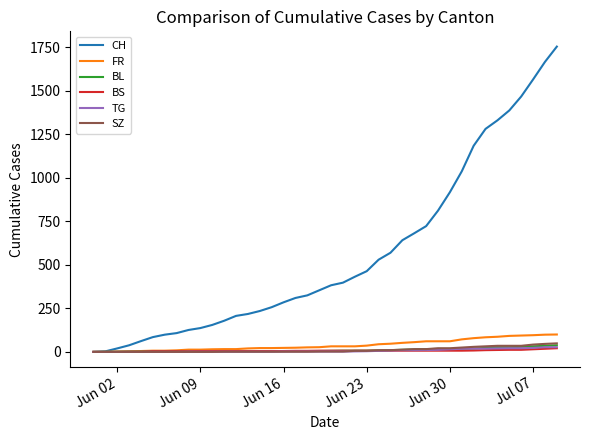

What are all the series names shown in the legend?

CH, FR, BL, BS, TG, SZ